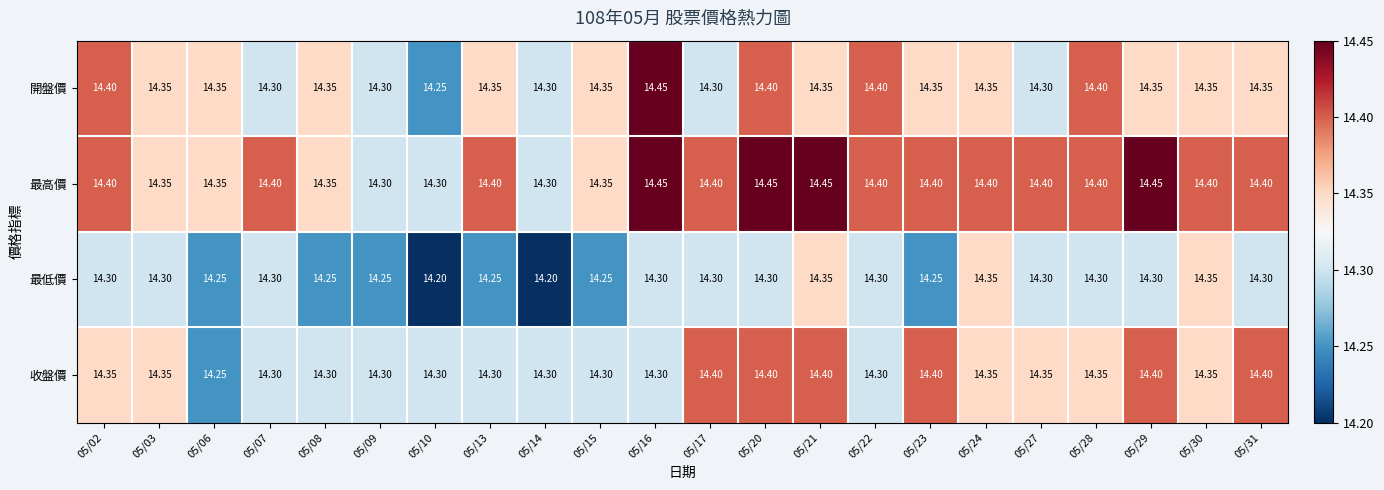

What is the difference between the highest and lowest values at 05/21?

0.1